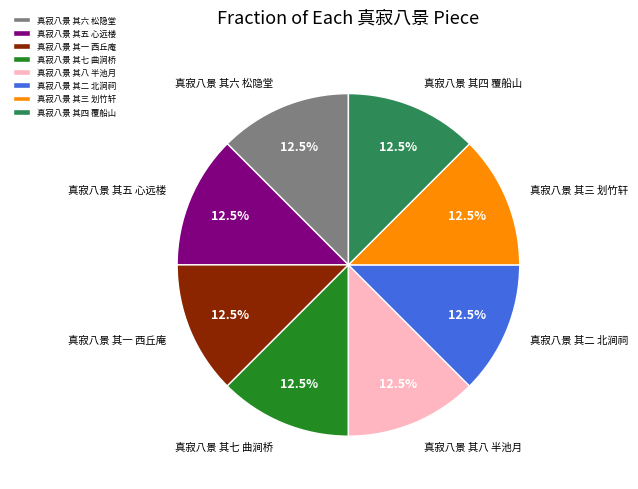

How many slices are in this pie chart?

8